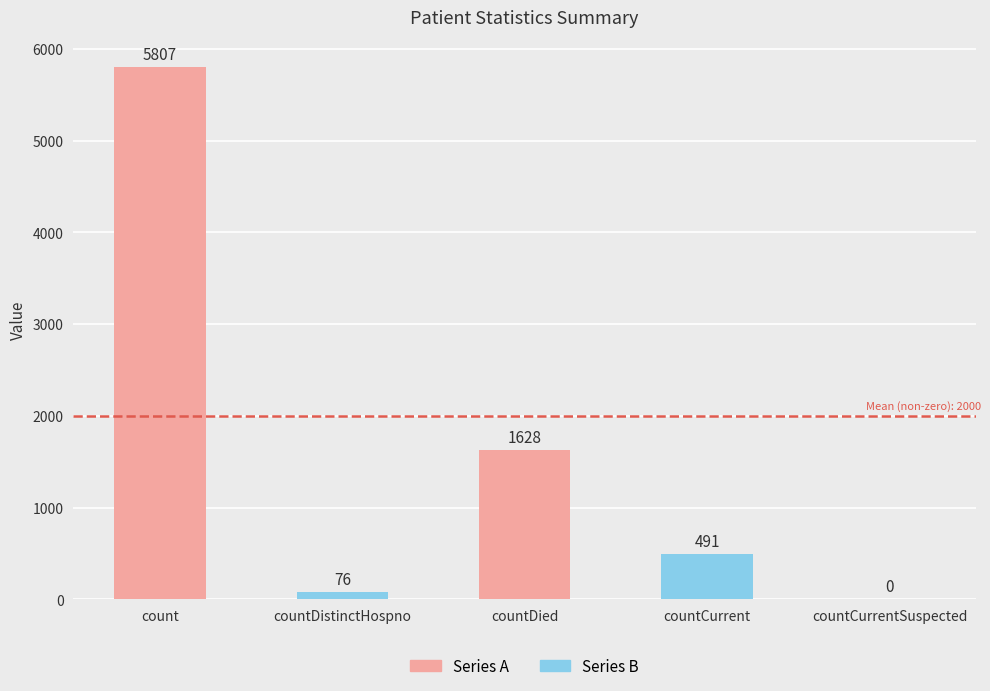

What is the difference between the values at countDistinctHospno and count?

5731